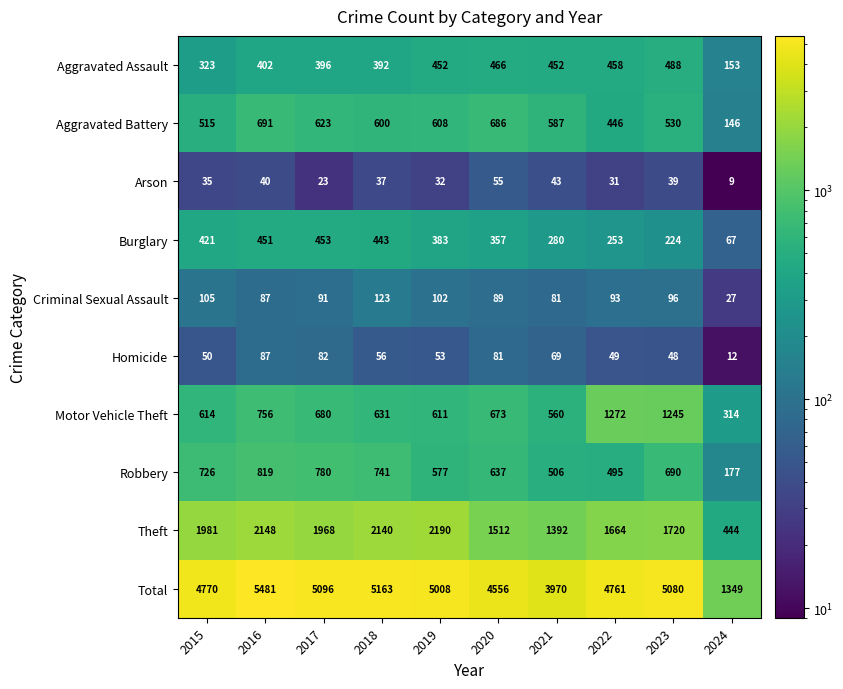

How many distinct data groups are displayed?

10